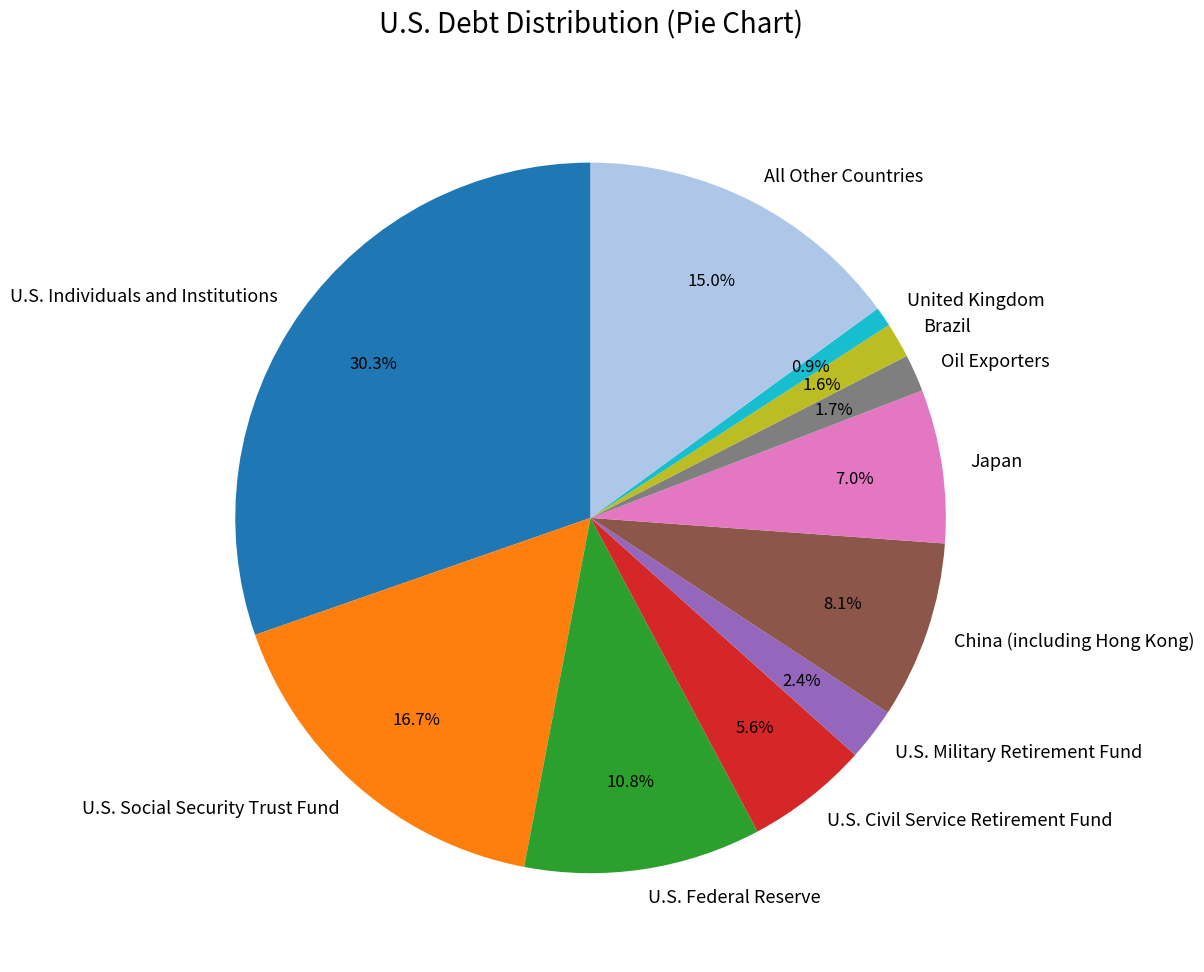

What portion of the pie excludes U.S. Social Security Trust Fund?

83.3%